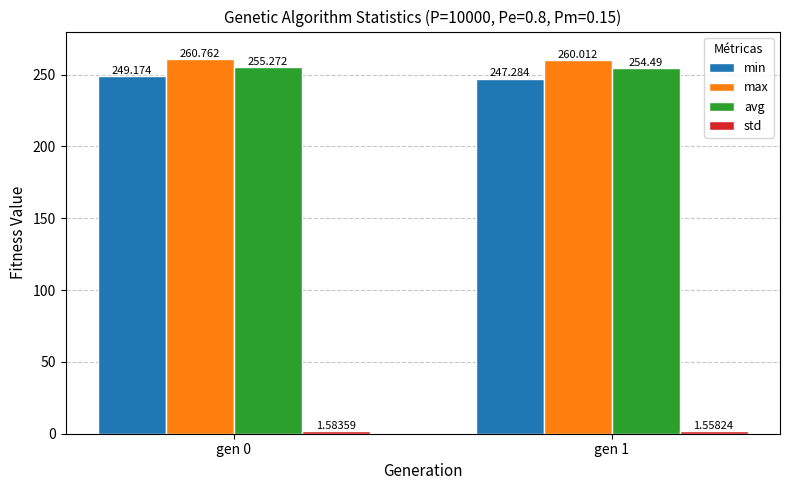

Is the value of min at gen 0 greater than the value of max at gen 1?

No